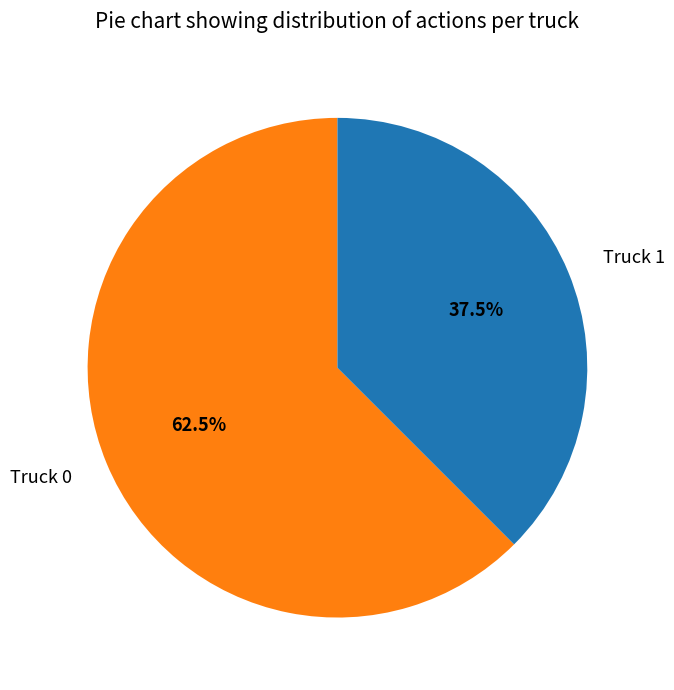

What is the total percentage of Truck 1 and Truck 0?

100.0%